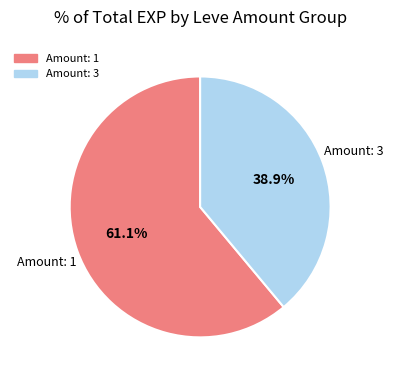

To the nearest percent, what is the average slice percentage?

50%